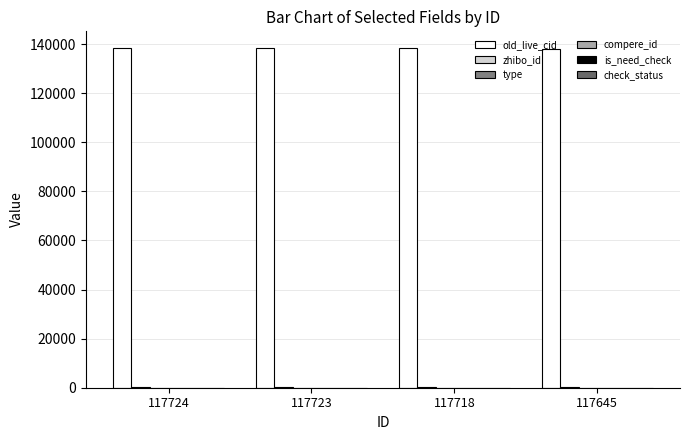

Reading right to left, extract all data points from this chart.

old_live_cid: 138056	138228	138248	138253
zhibo_id: 152	152	152	152
type: 0	0	0	0
compere_id: 0	0	0	0
is_need_check: 0	0	0	0
check_status: 1	1	1	1